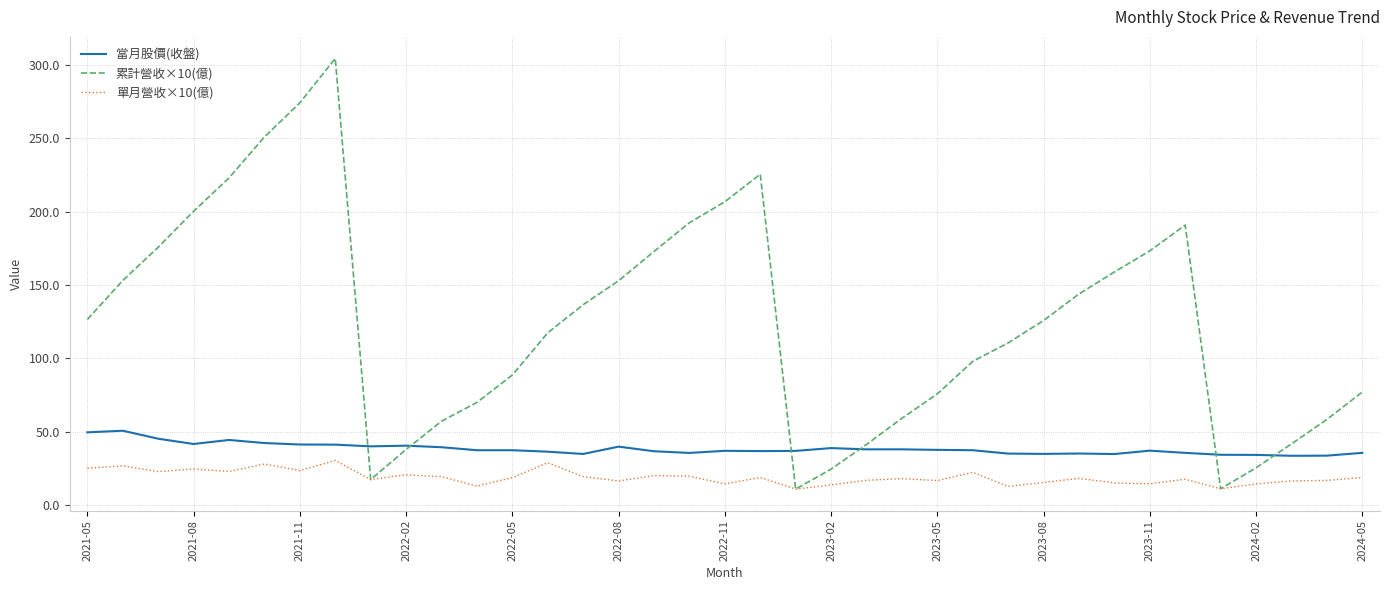

Which series has the widest spread of values?

累計營收×10(億)